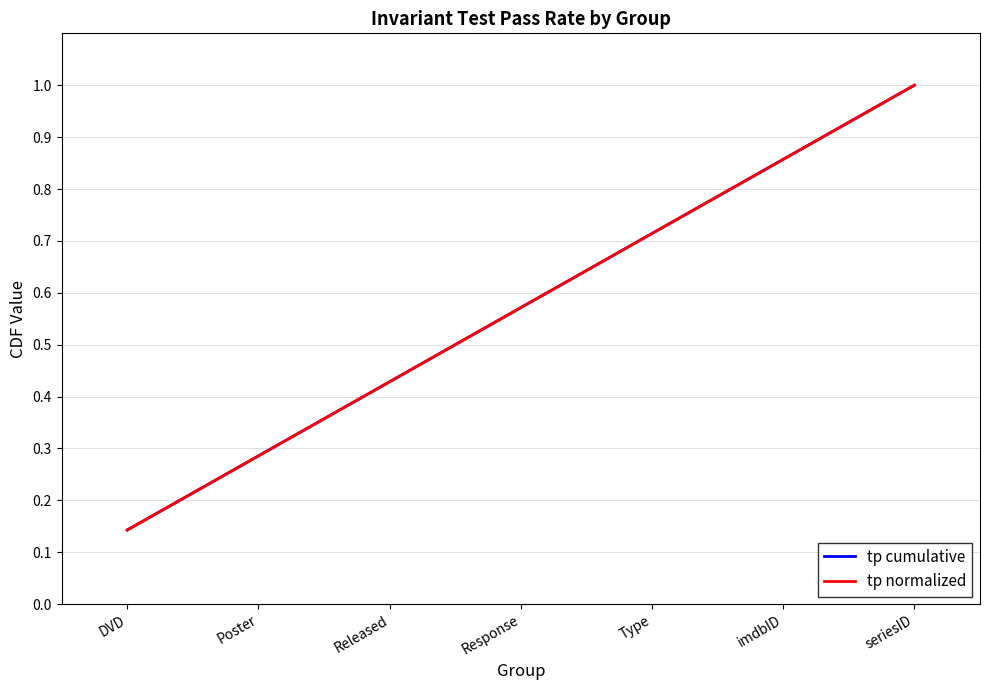

Does the chart have visible grid lines?

Yes